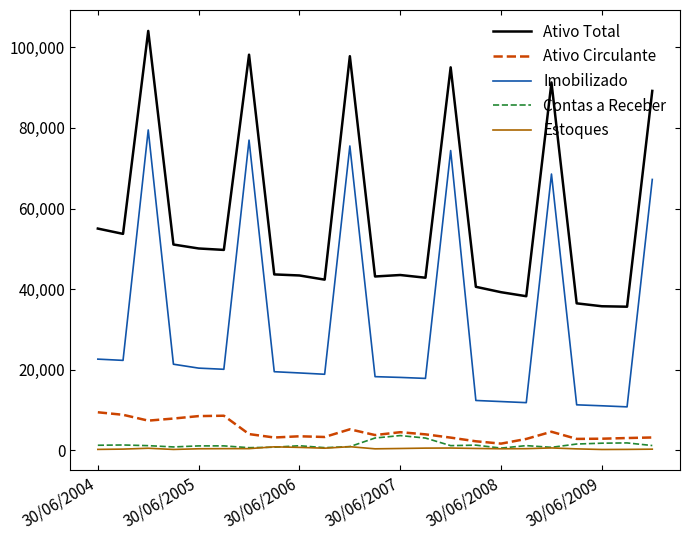

Which series has the largest range (max minus min)?

Imobilizado